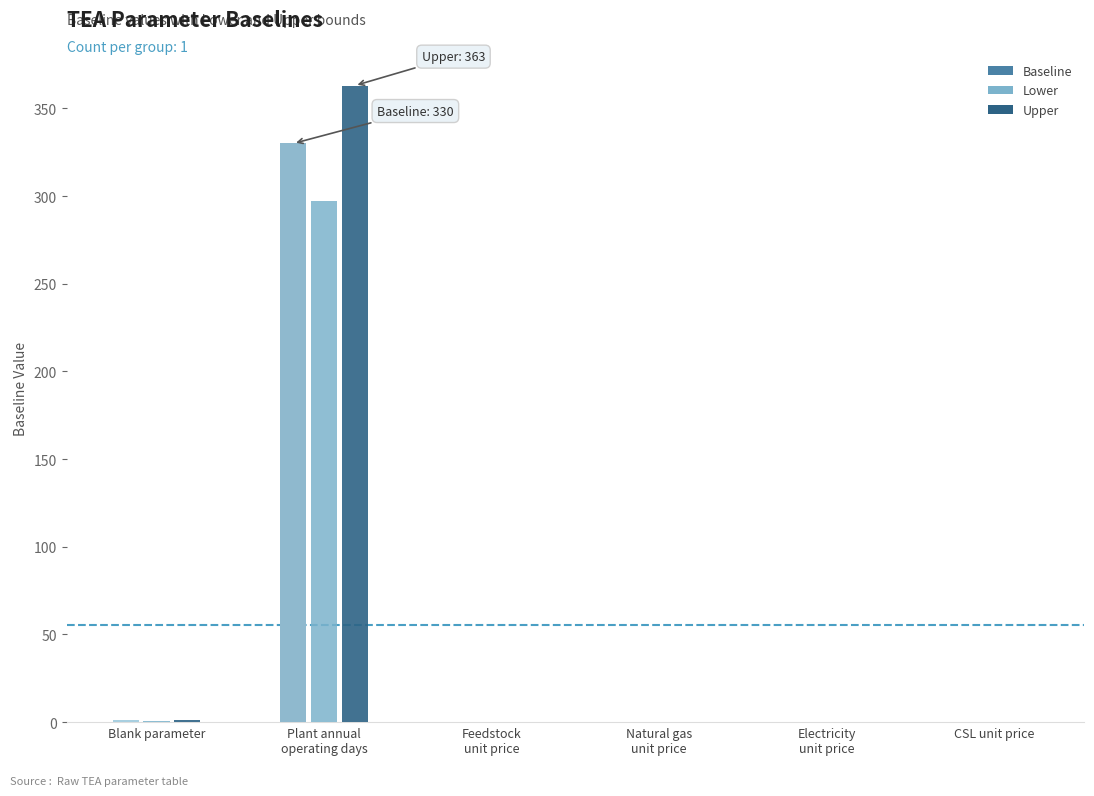

List the series in order of their peak value, highest first.

Upper, Baseline, Lower